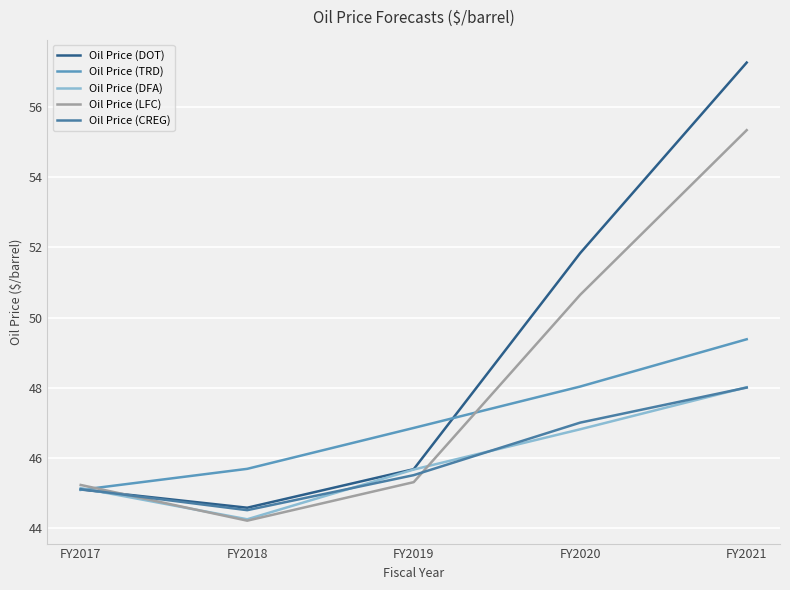

Which category has the highest value in the Oil Price (TRD) series?

FY2021